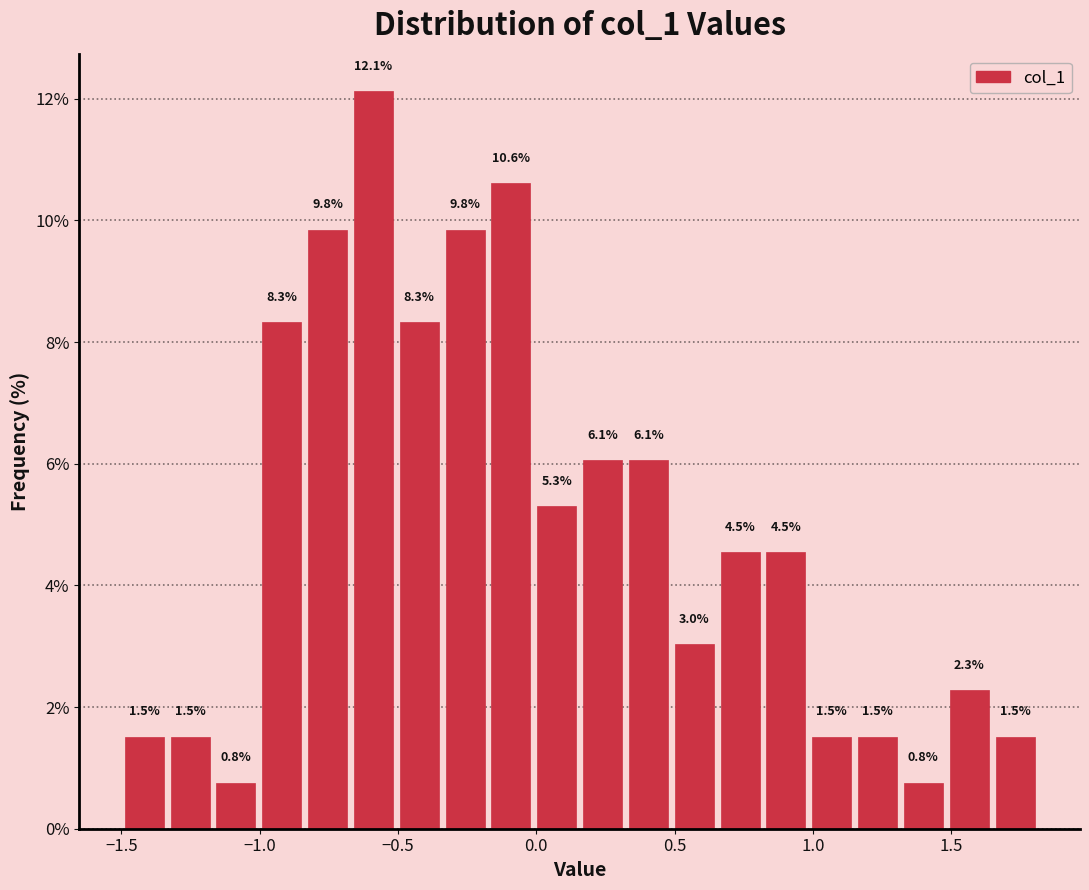

Read against the x-axis, roughly where is the centre of the tallest bar?

-0.60